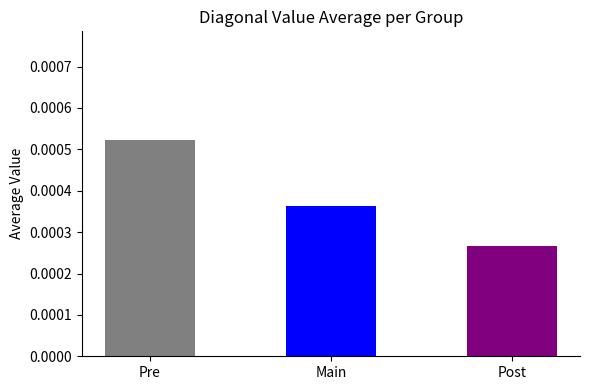

Are the bars horizontal?

No